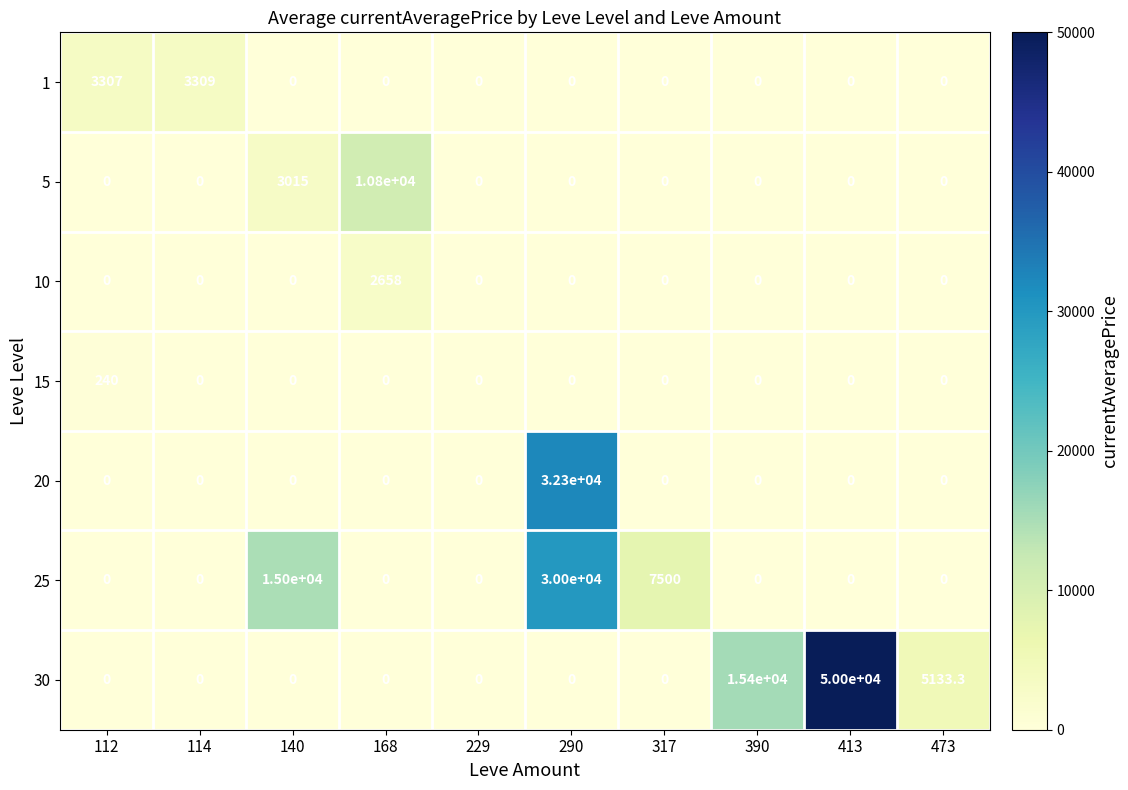

Which series changed the most between 114 and 473?

30